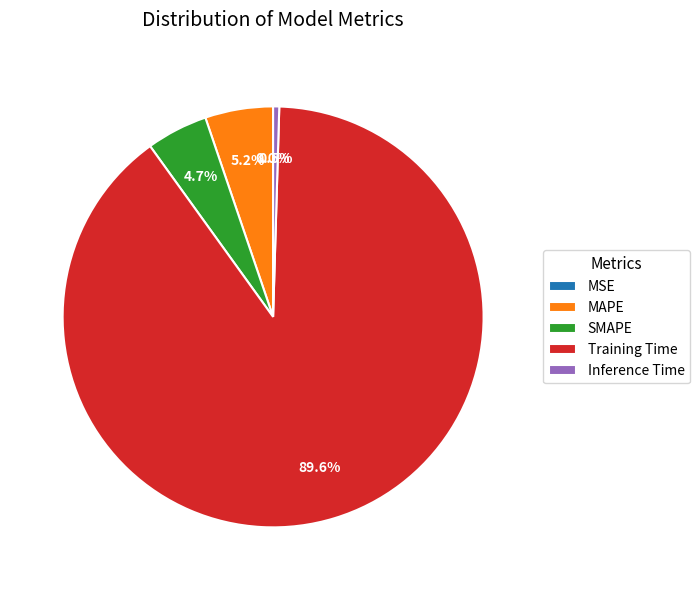

Between Inference Time and Training Time, which is larger?

Training Time